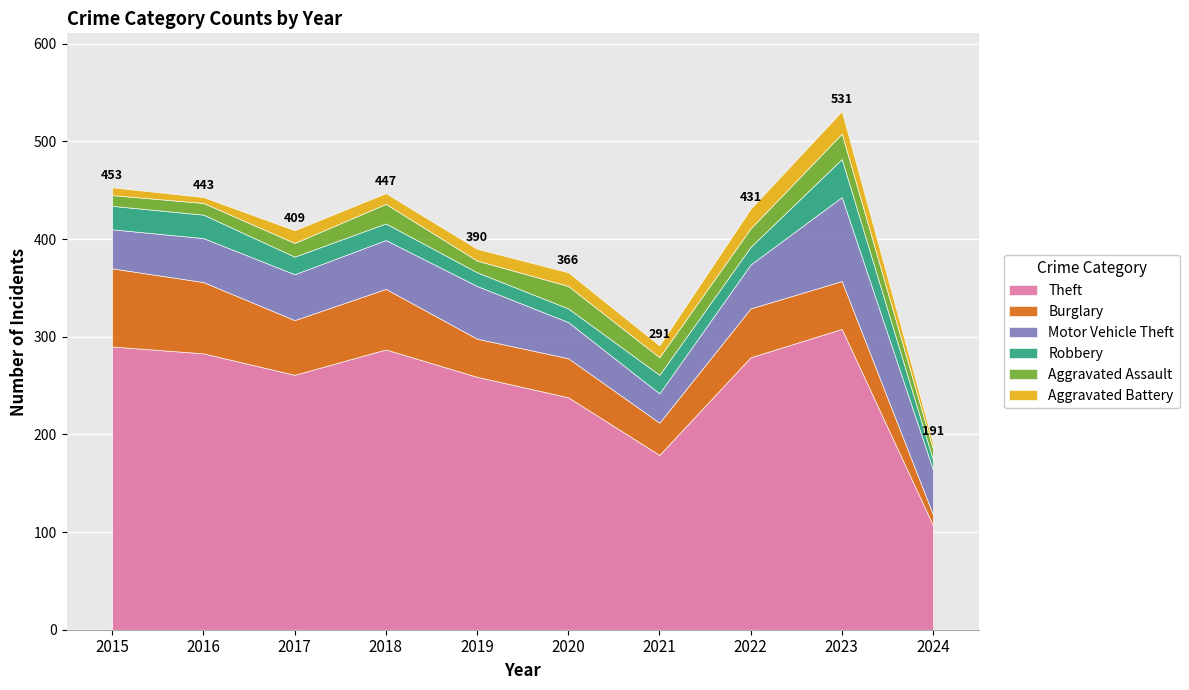

The Motor Vehicle Theft series shows 136 at 2023. True or false?

False